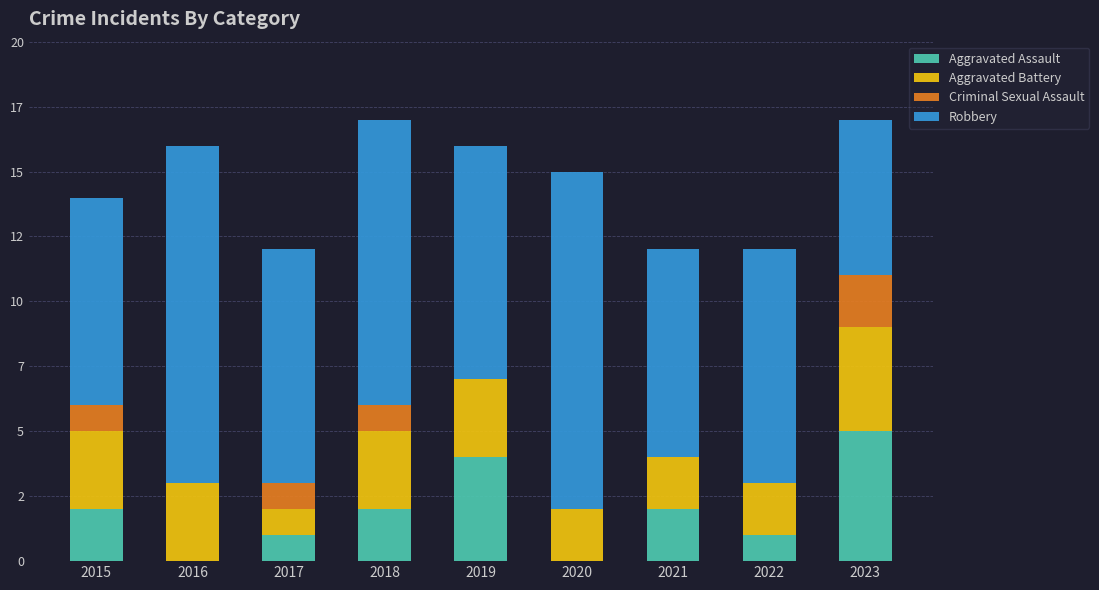

Are the bars horizontal?

No